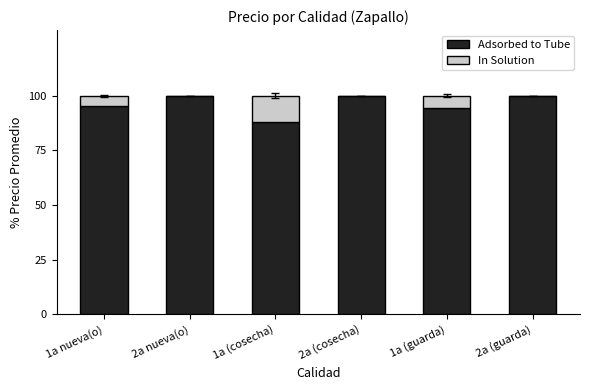

Are the bars grouped side by side (vs. stacked)?

No